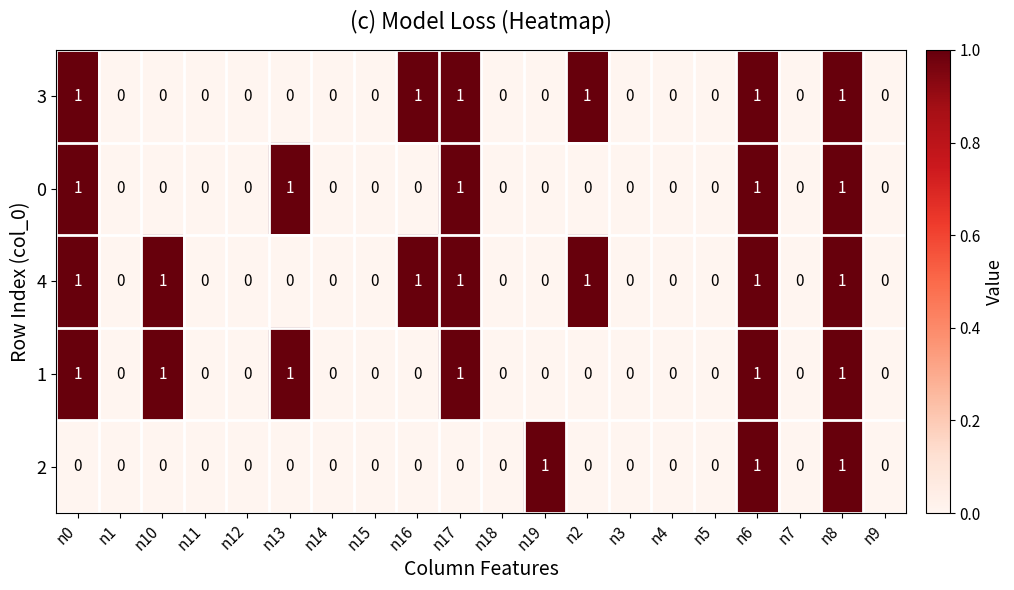

What is the sum of all 2 values?

3